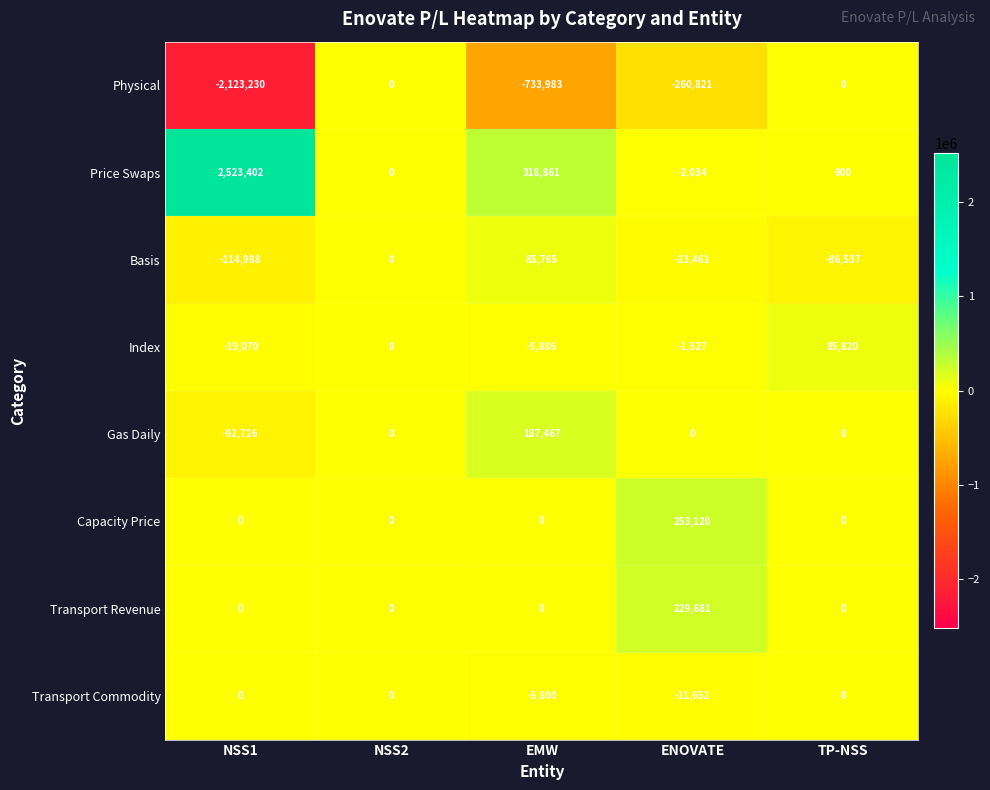

Rank the series at ENOVATE from highest to lowest value.

Capacity Price, Transport Revenue, Gas Daily, Index, Price Swaps, Transport Commodity, Basis, Physical